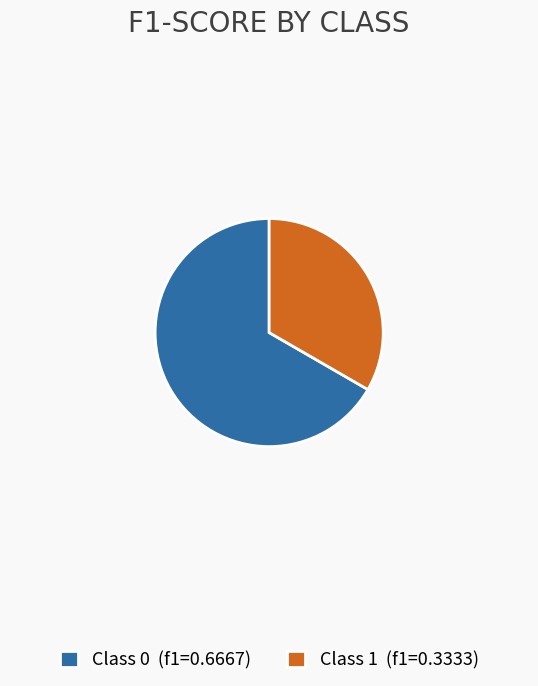

Is the sum of Class 0 (f1=0.6667) and Class 1 (f1=0.3333) greater than half?

Yes